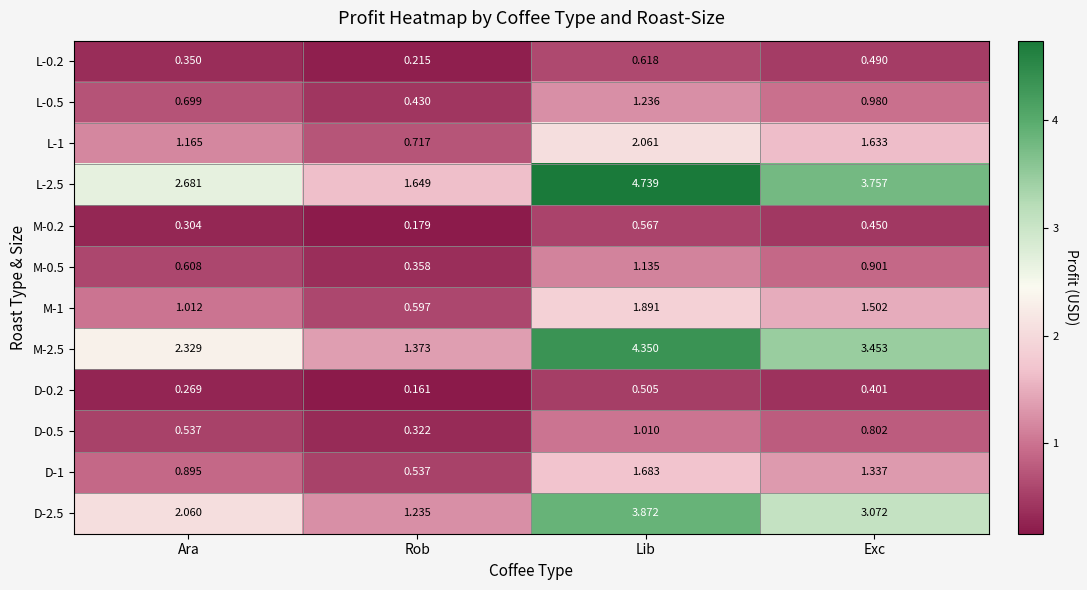

Is the value of L-2.5 at Exc greater than the value of M-0.5 at Lib?

Yes